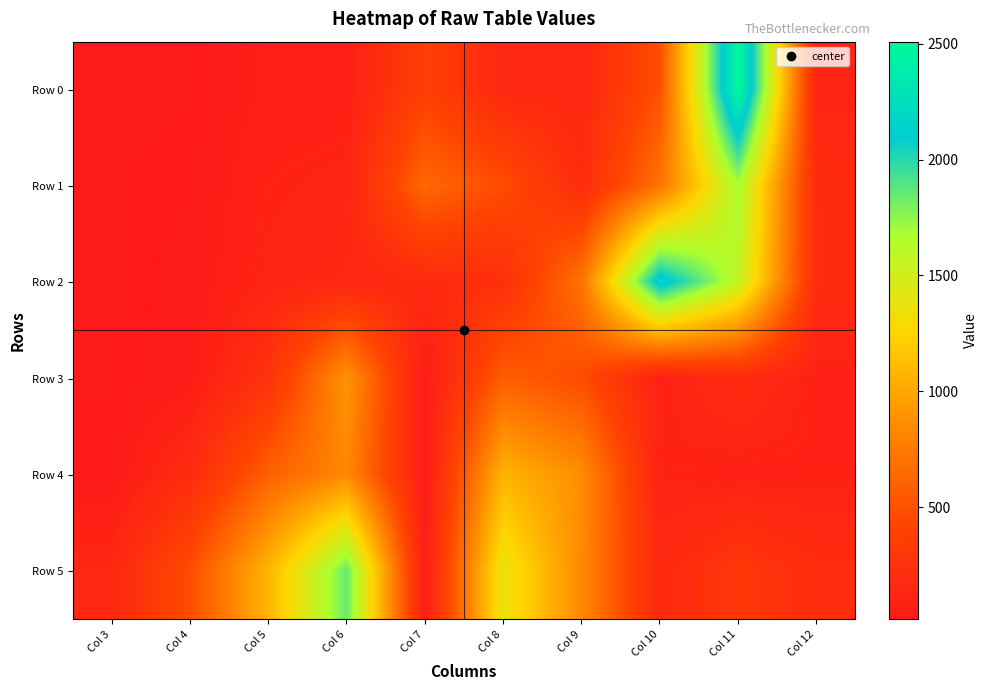

What is the difference between the highest and lowest values at Col 9?

712